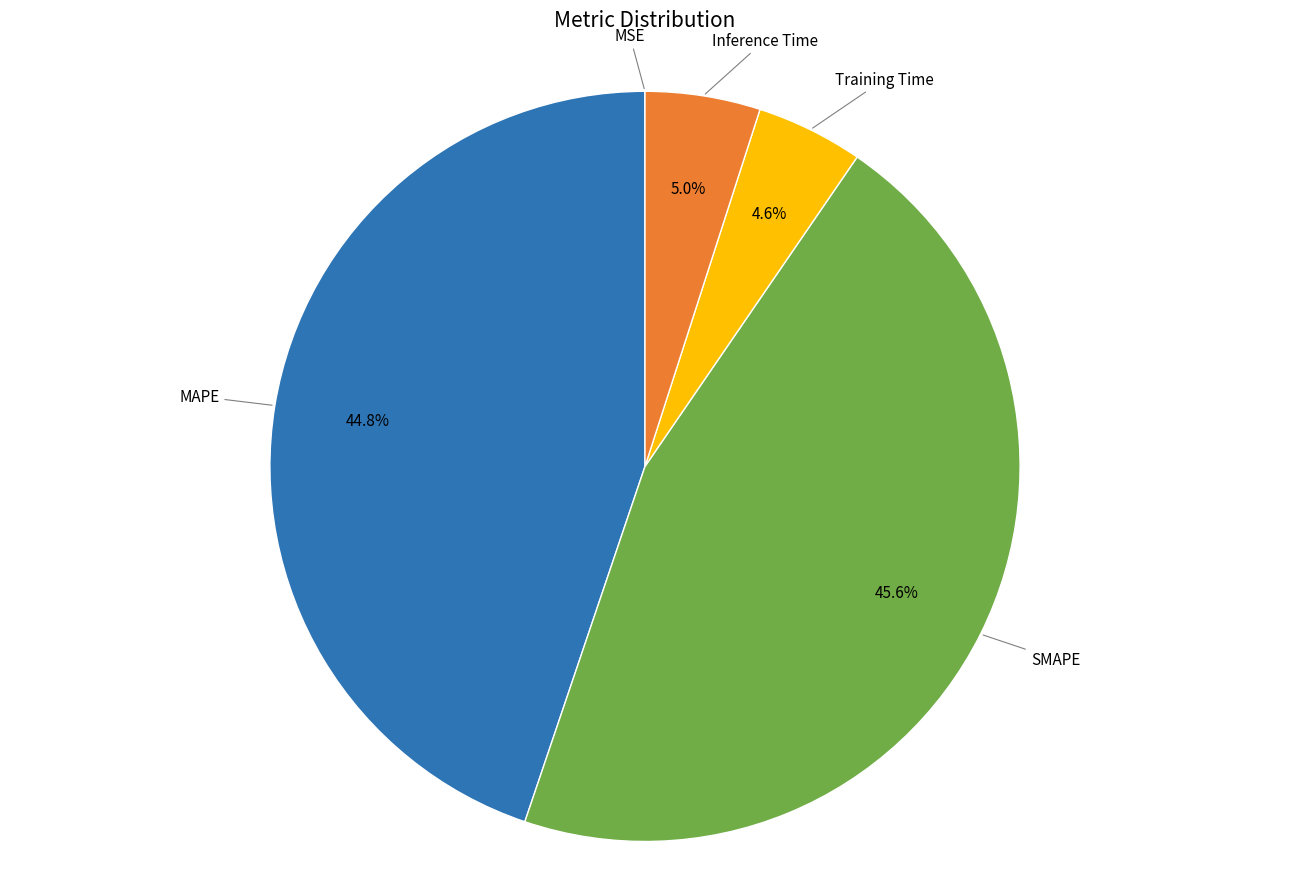

What percentage is the Inference Time slice, to the nearest percent?

5%